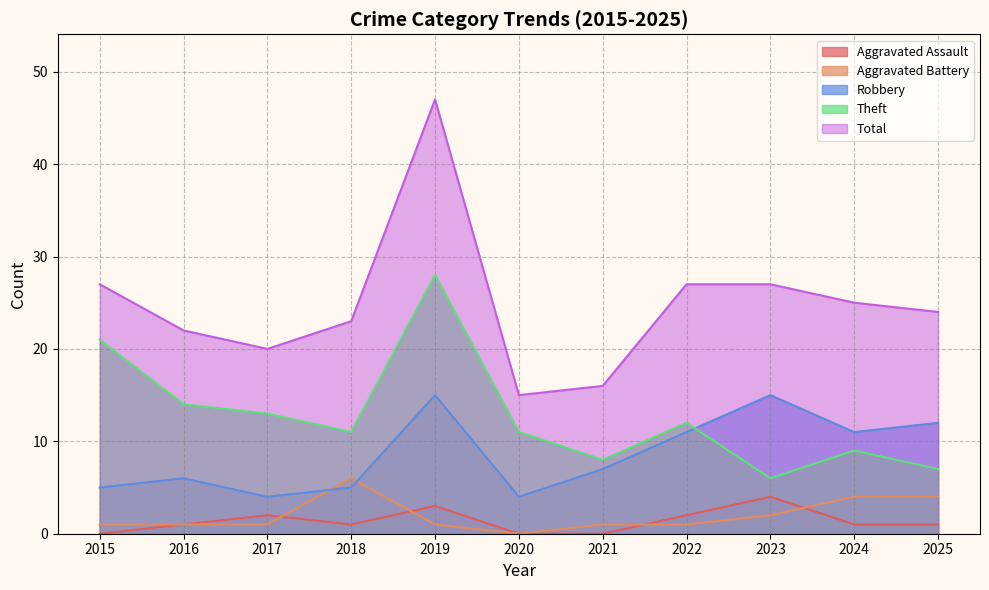

True or false: Total and Aggravated Battery intersect in this chart.

False